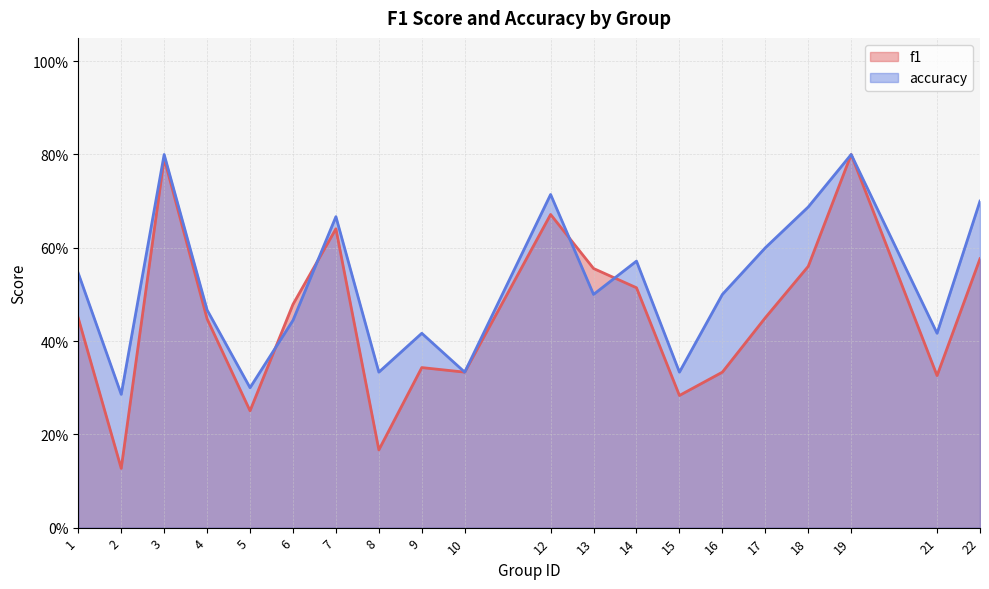

How many data points does each series have?

20